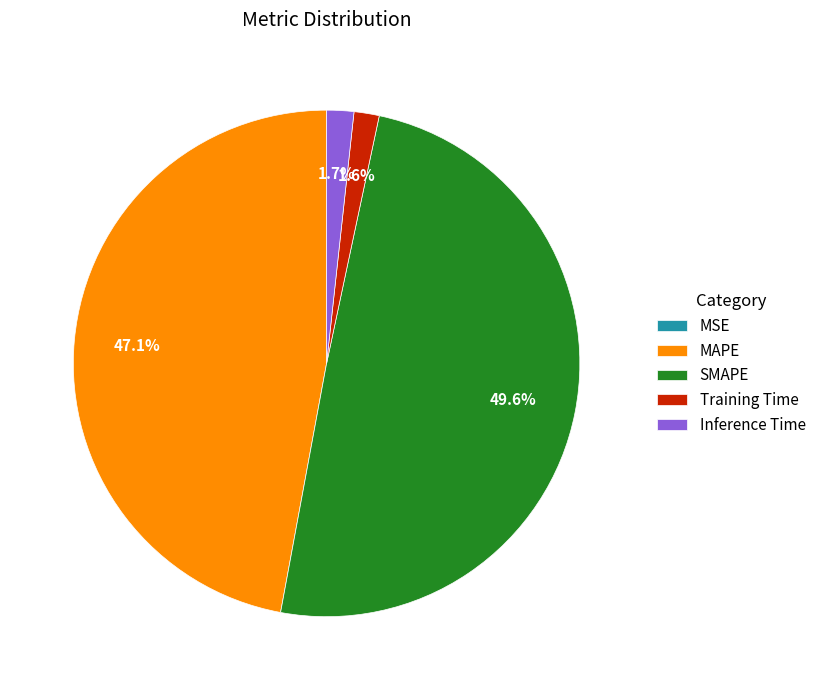

To the nearest percent, what portion does Inference Time represent?

2%